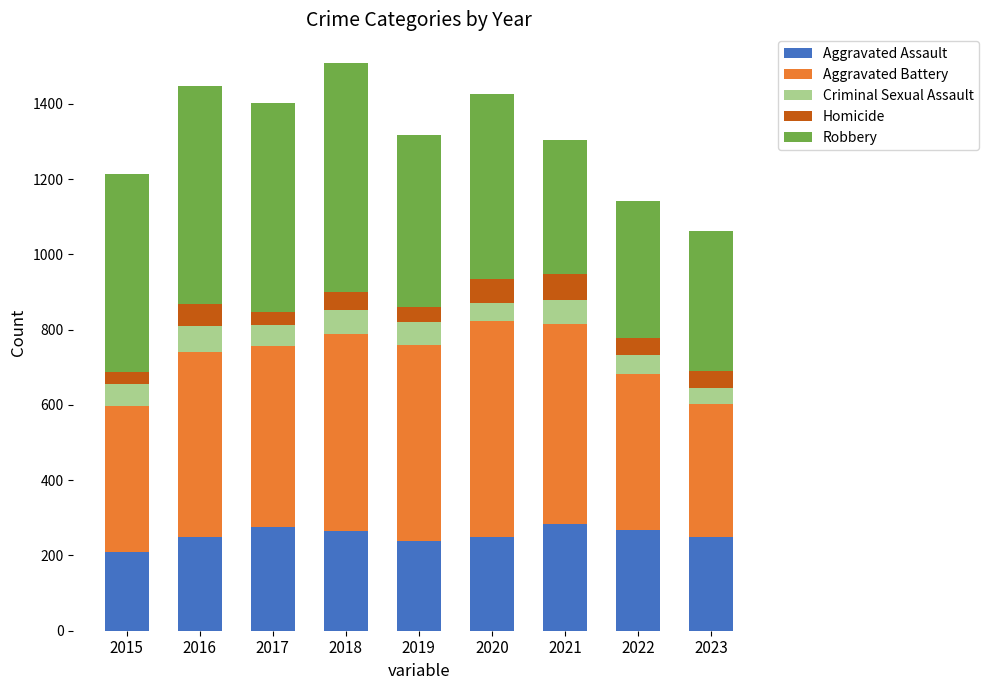

How many data points in Aggravated Assault are less than 250?

3